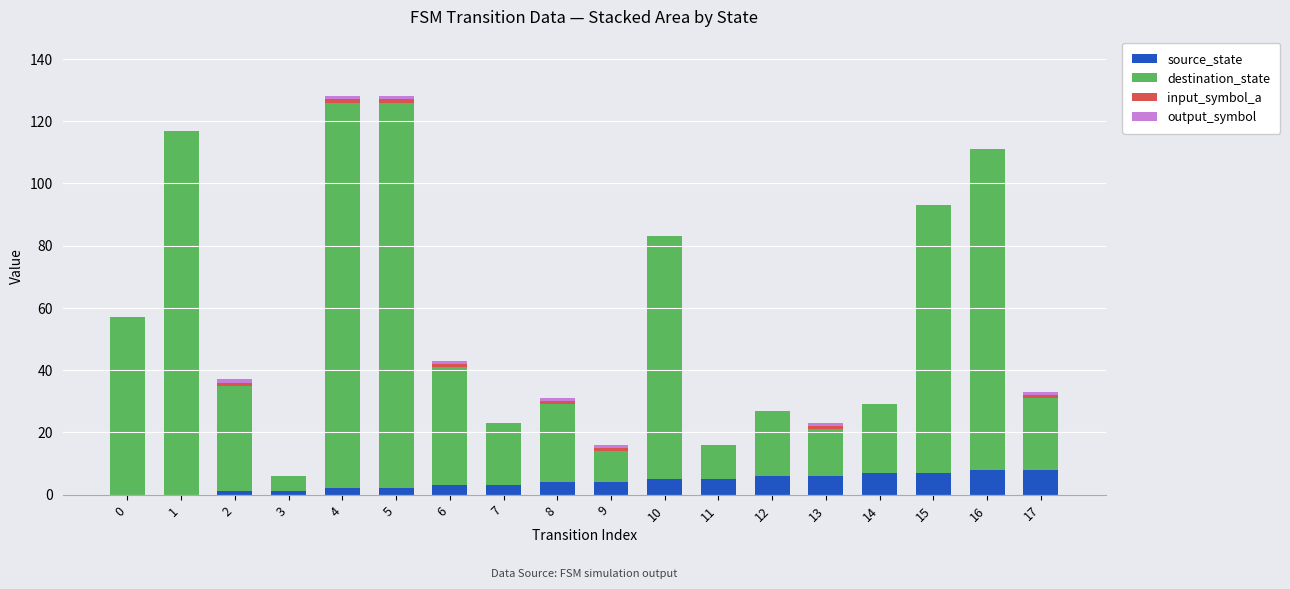

The value of source_state at 16 is 13. True or false?

False